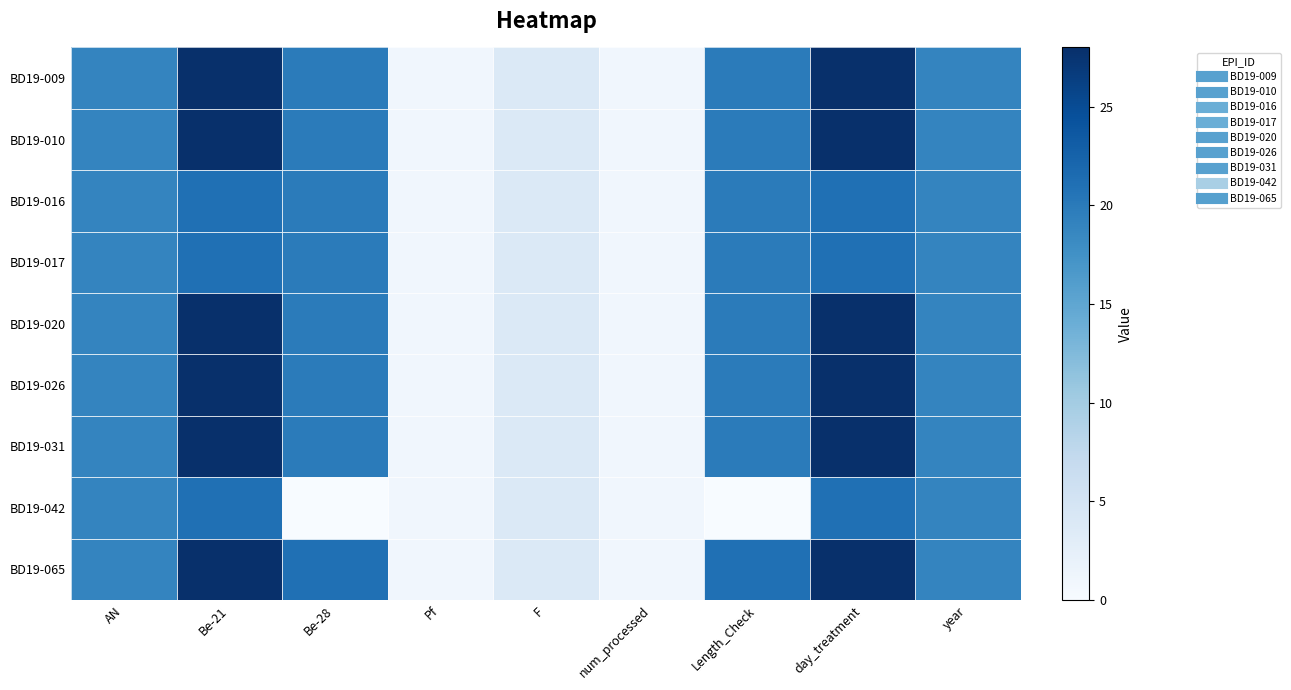

At how many categories does at least one series exceed 25?

2